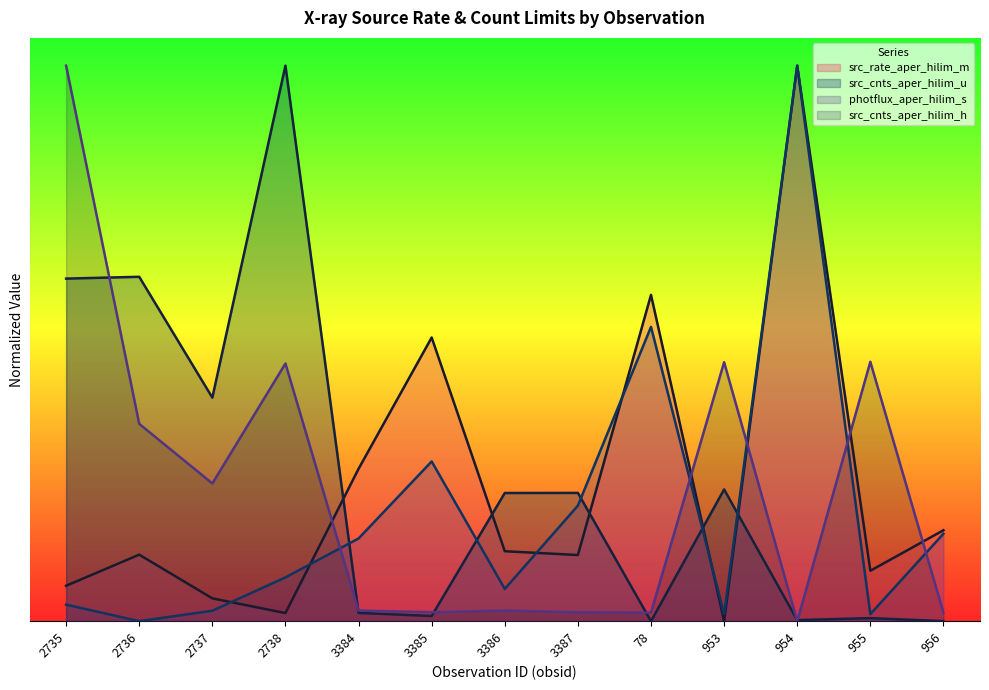

What is the sum of all src_cnts_aper_hilim_h values?

3.1